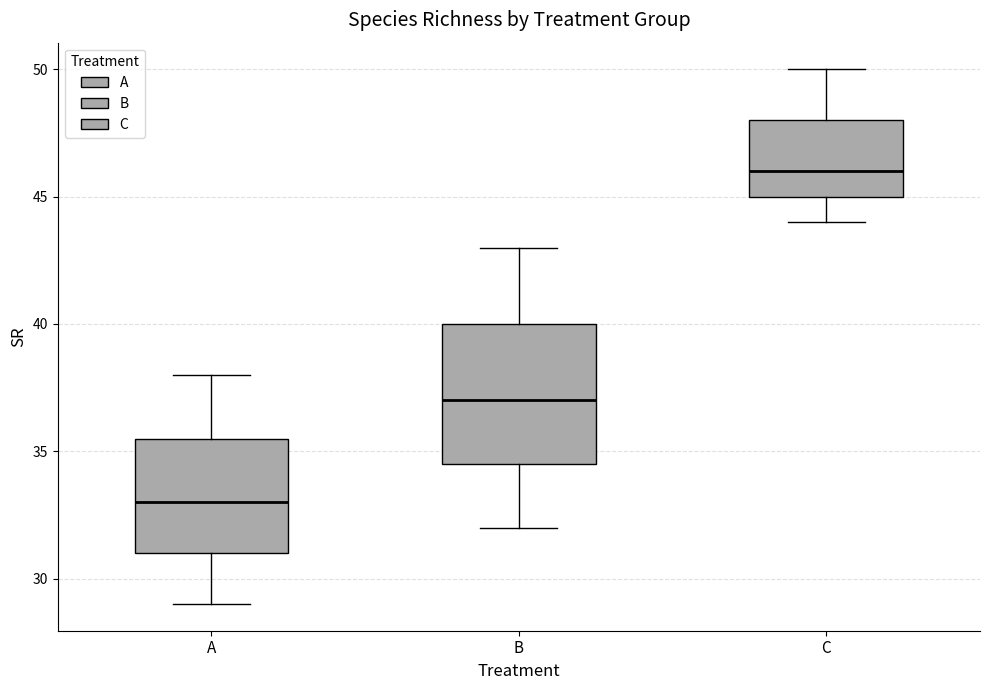

Which box's median line is the lowest?

A